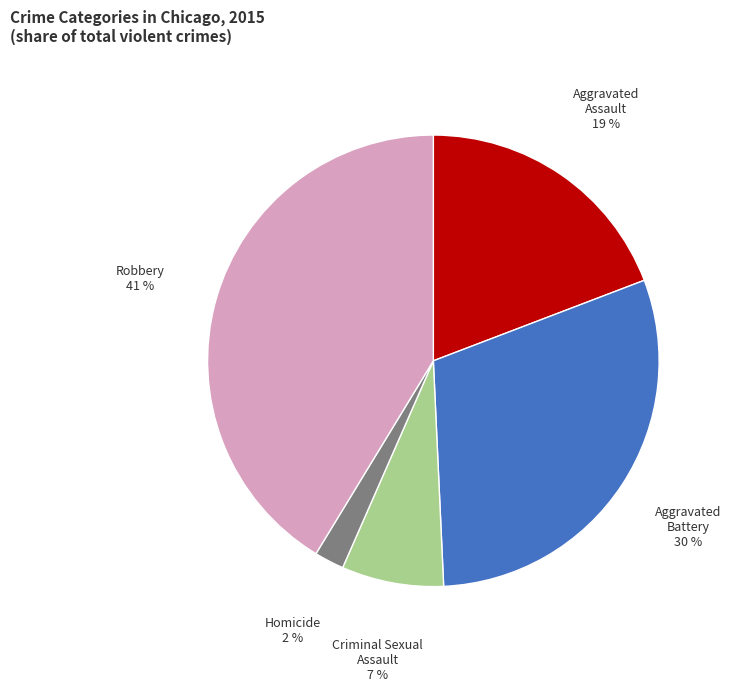

Which slice is the smallest?

Homicide